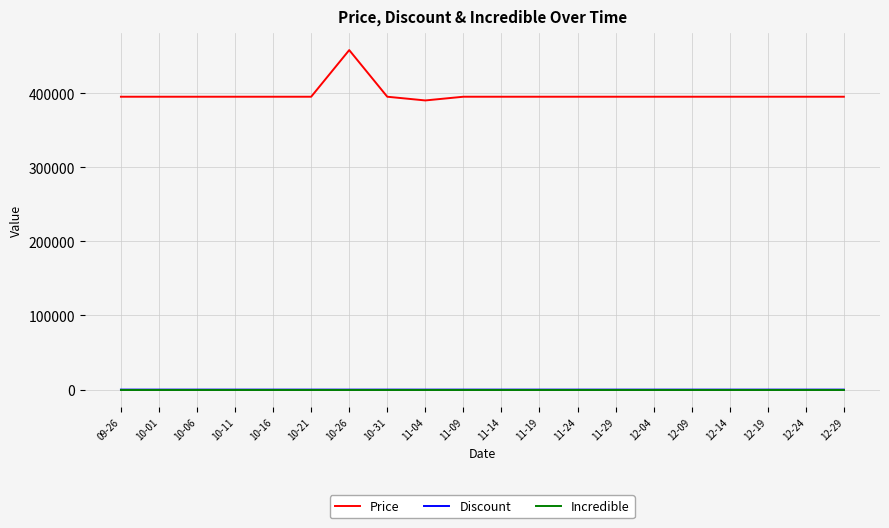

True or false: Incredible has a value of 0 at 10-11.

True